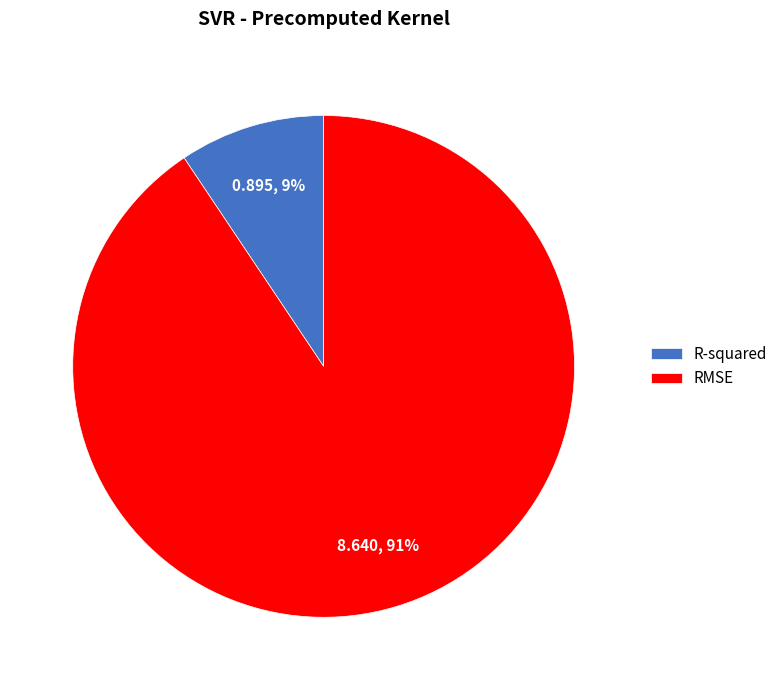

To the nearest percent, what is the combined percentage of RMSE and R-squared?

100%